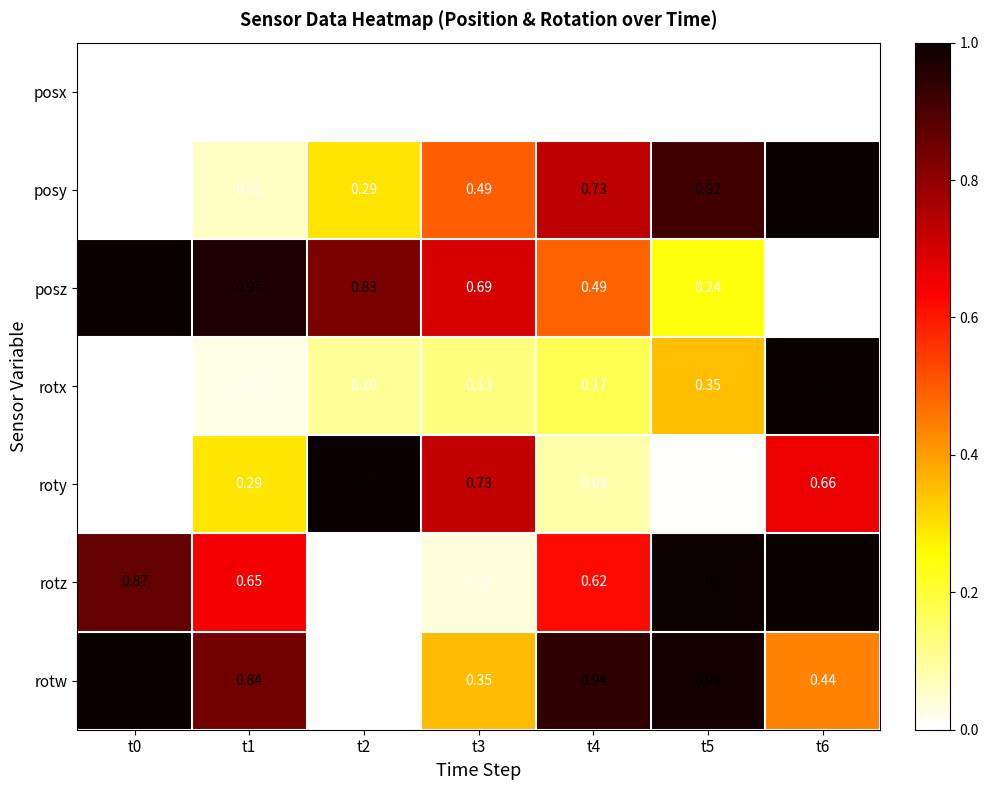

Between t2 and t4, which series saw the biggest shift?

rotw